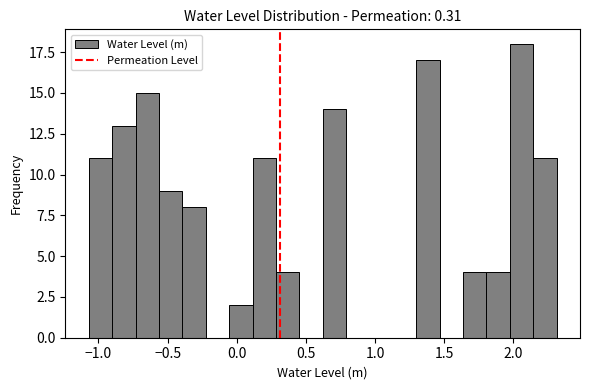

Around what value on the x-axis is the tallest bar? Give the approximate position of its centre, as read against the axis.

2.05